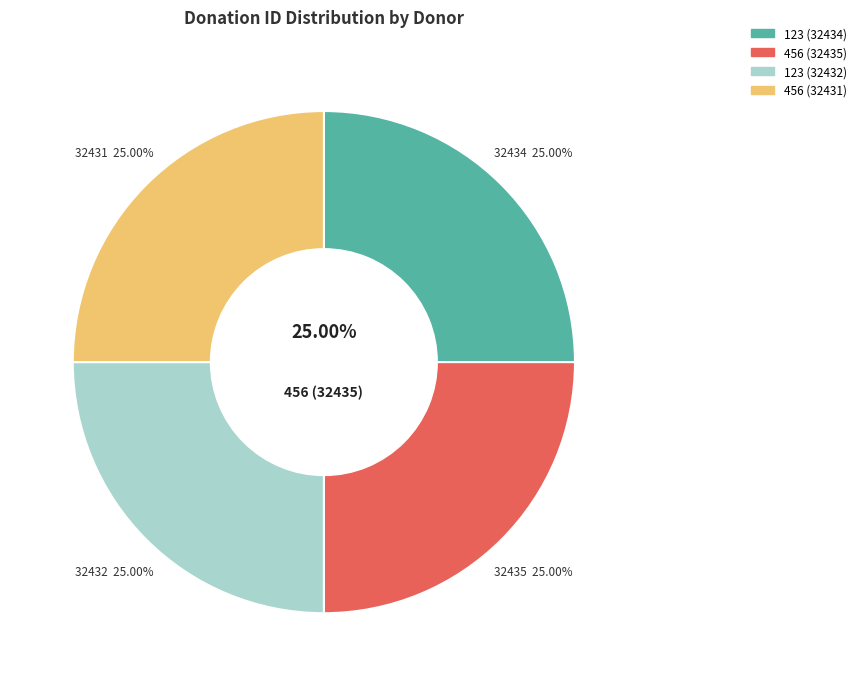

What is the smallest slice in the pie chart?

456 (32431)